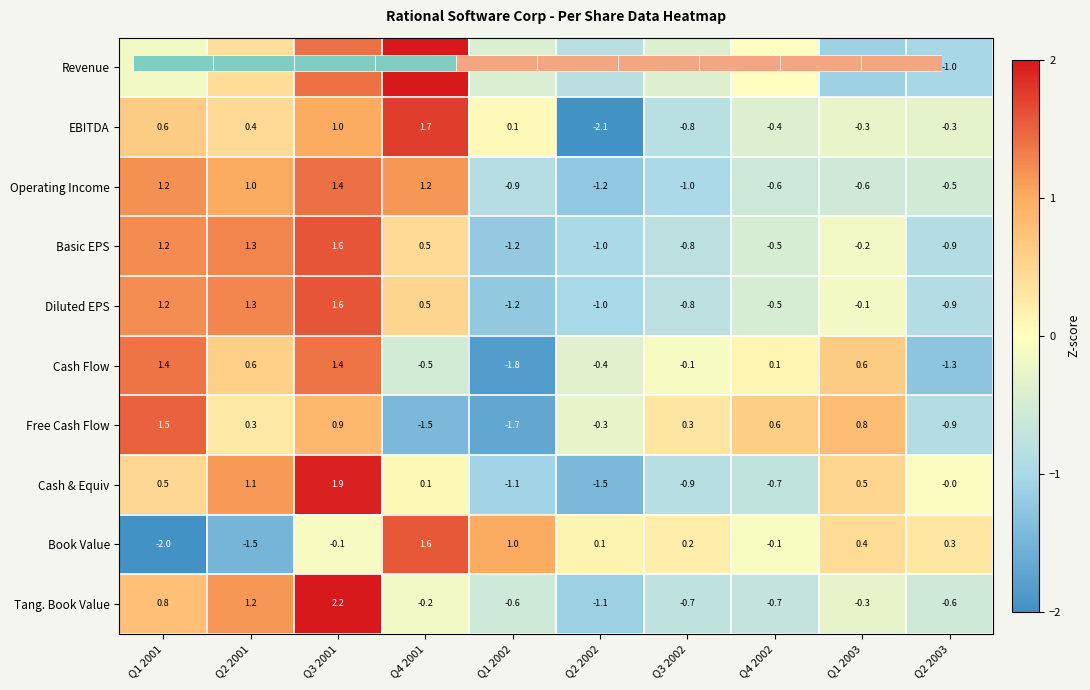

Which has a higher value, Q2 2001 or Q4 2002?

Q2 2001